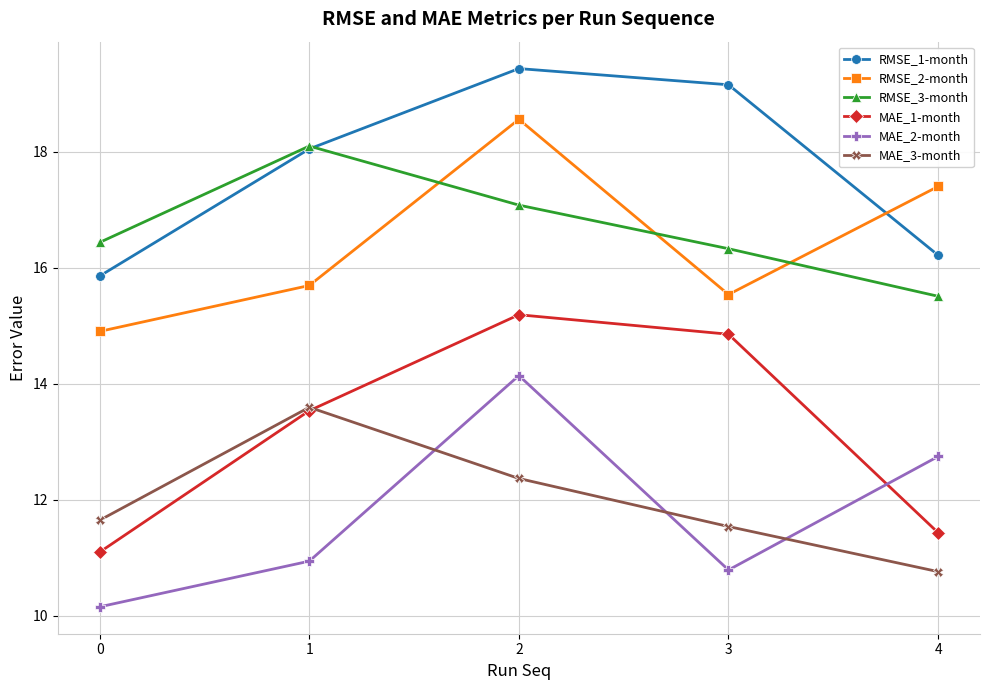

Does the chart display data point markers on the line(s)?

Yes